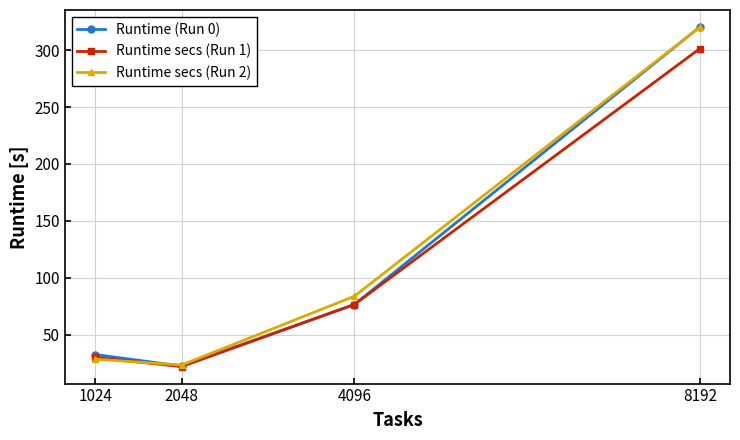

The value of Runtime (Run 0) at 8192 is 463.0. True or false?

False